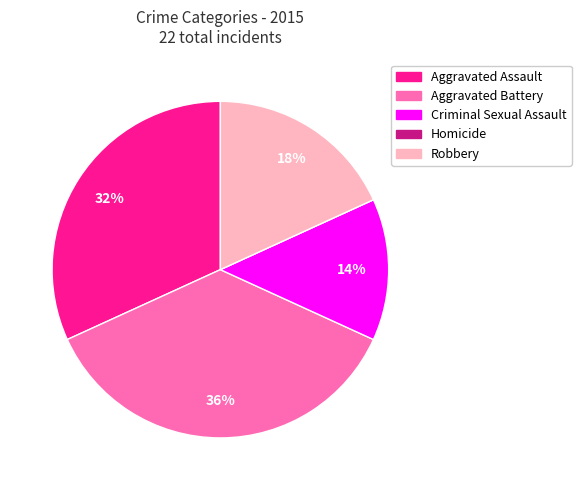

The Aggravated Battery slice represents 36% of the pie. True or false?

True